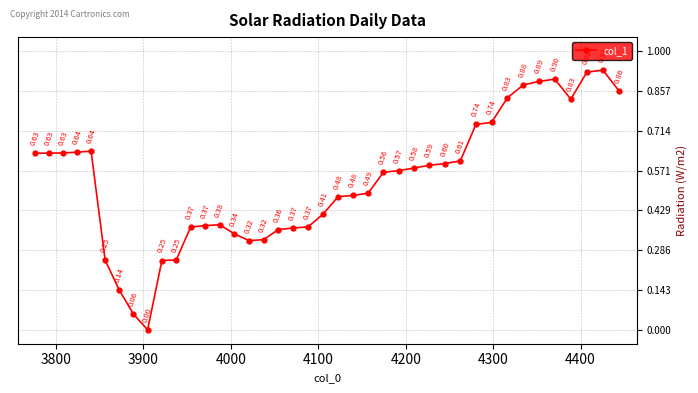

True or false: there are more than 2 points higher than both neighbors.

True